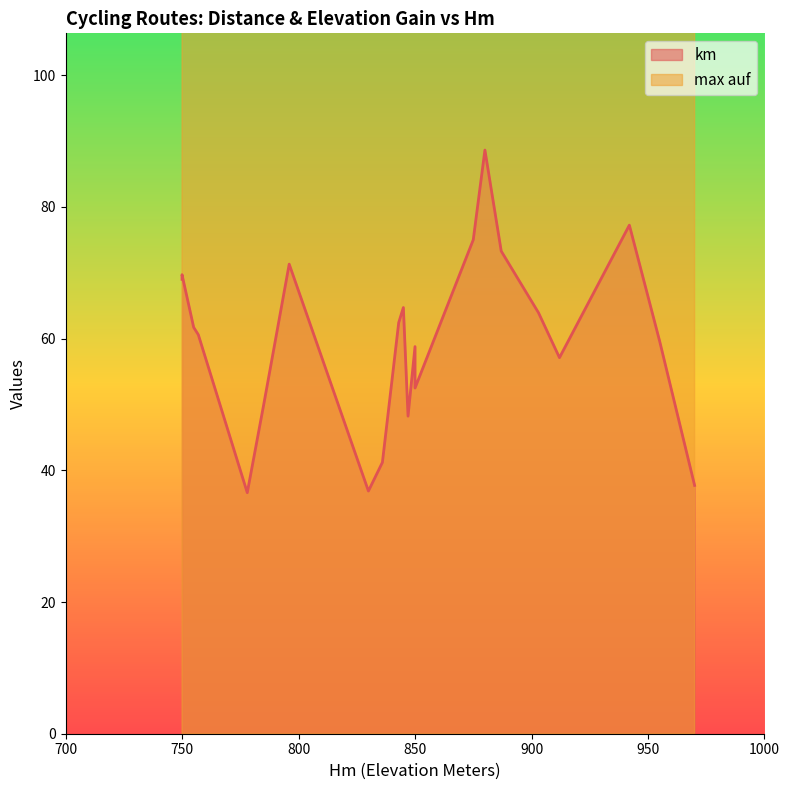

In max auf, how many points are higher than both neighbors (excluding endpoints)?

6